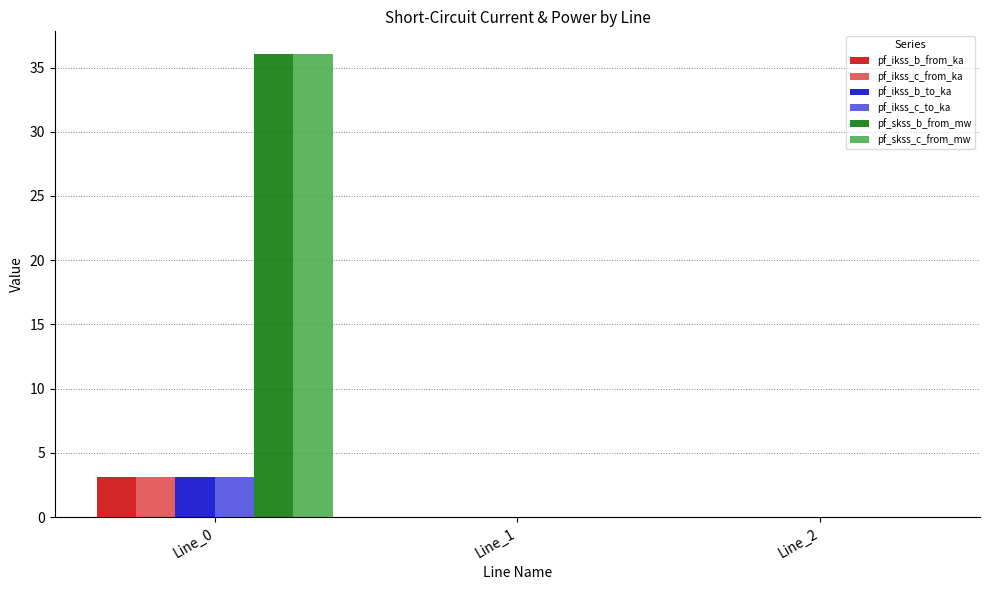

Read the pf_ikss_b_to_ka value at Line_0.

3.1